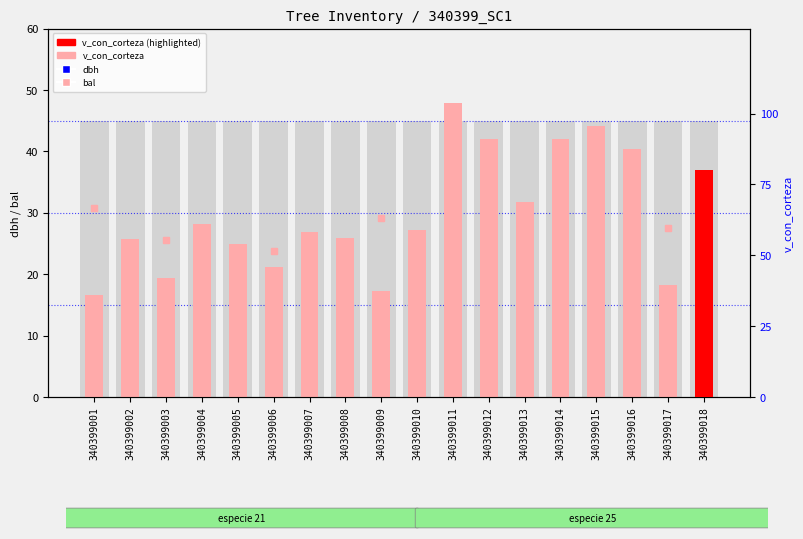

At which category is the sum across all series the highest?

340399015